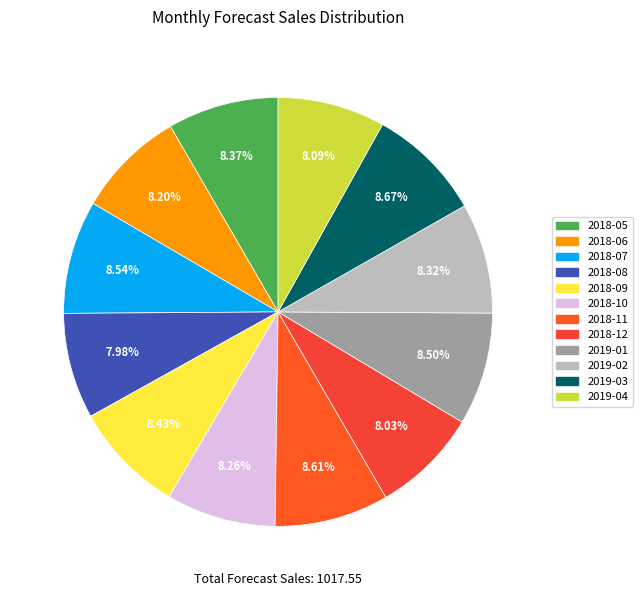

Does any single category account for the majority?

No